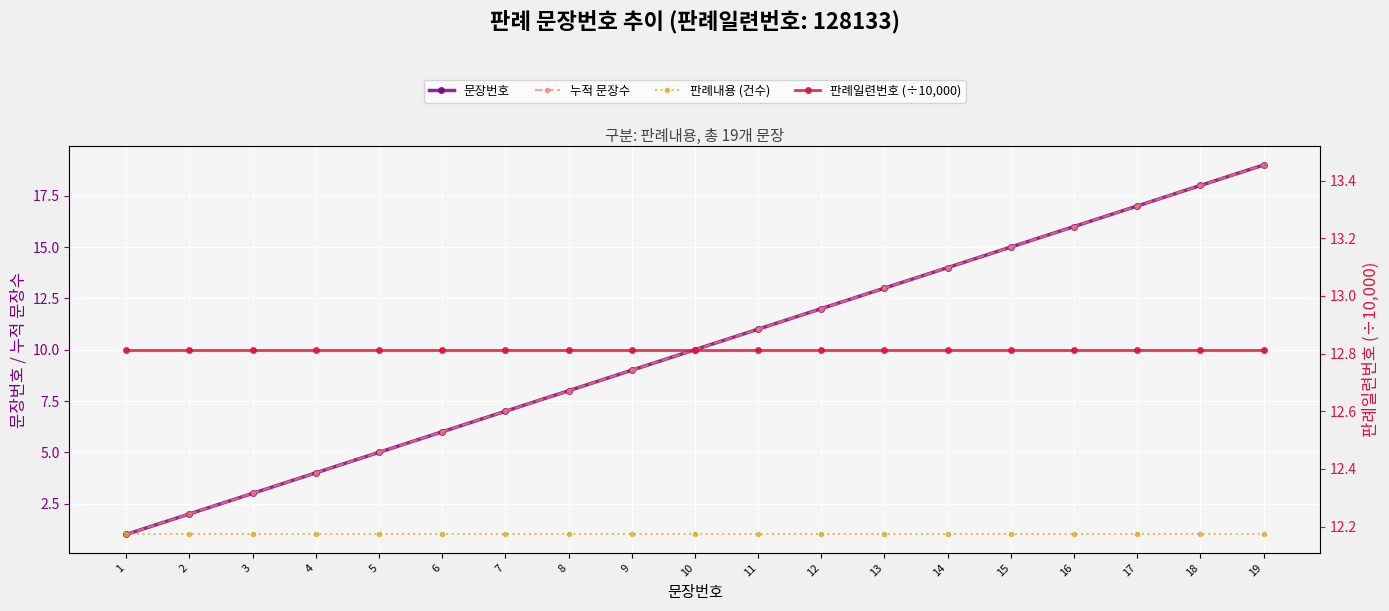

At which label does 판례일련번호 (÷10,000) reach its minimum?

1